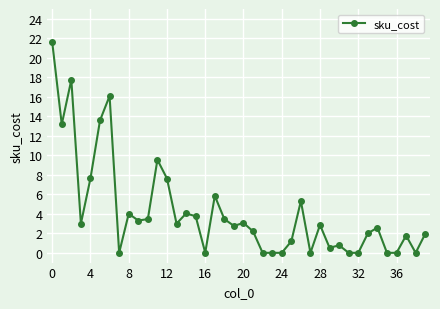

Does the chart display data point markers on the line(s)?

Yes